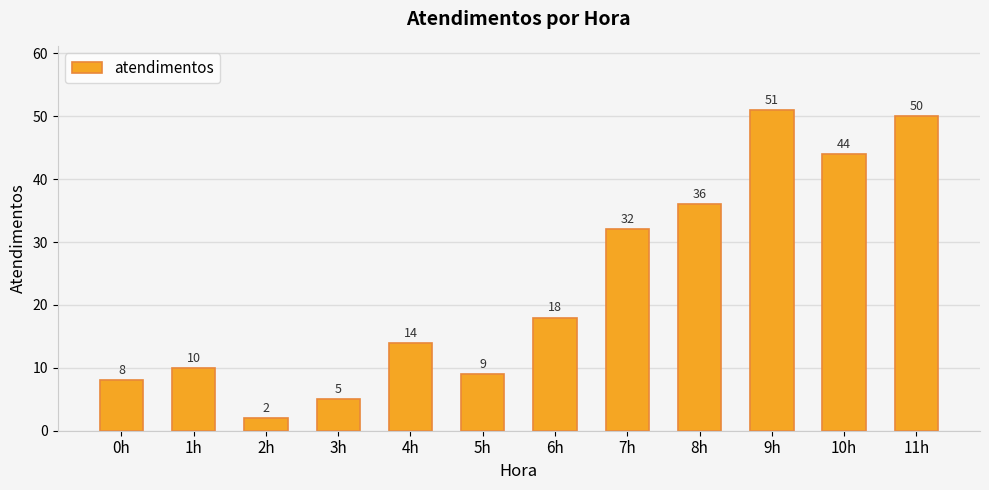

What is the difference between the second highest and minimum values?

48